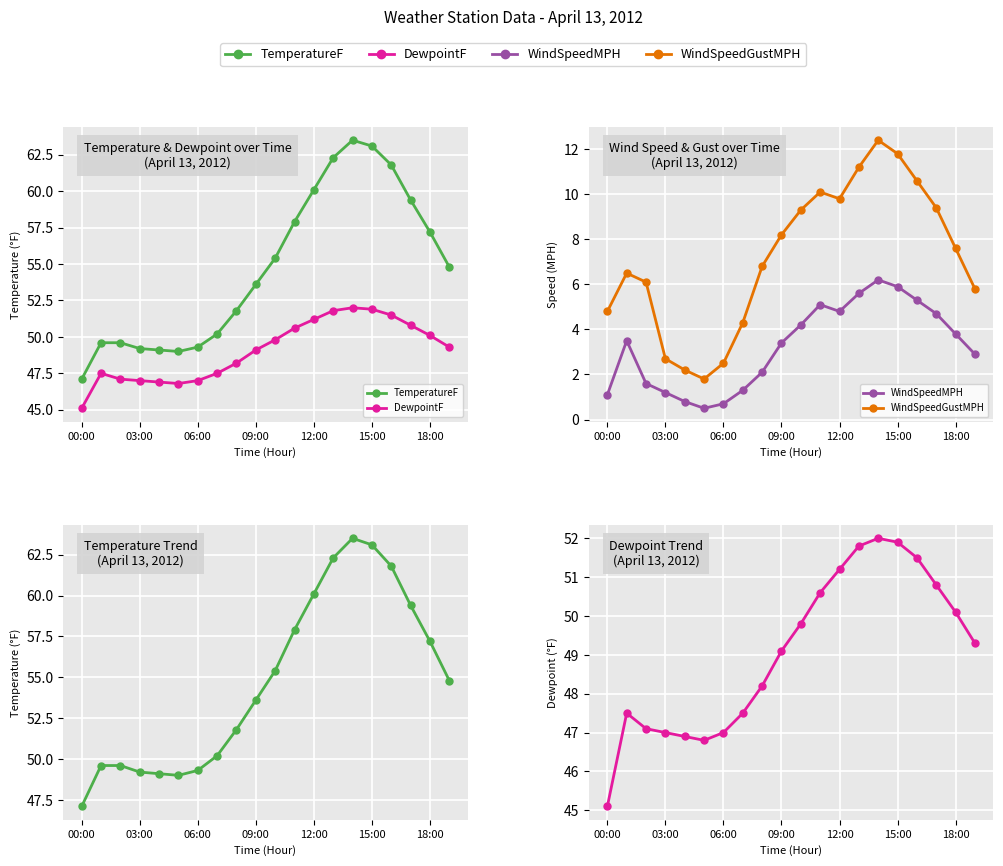

What is the label of the 1st point from the left?

00:00